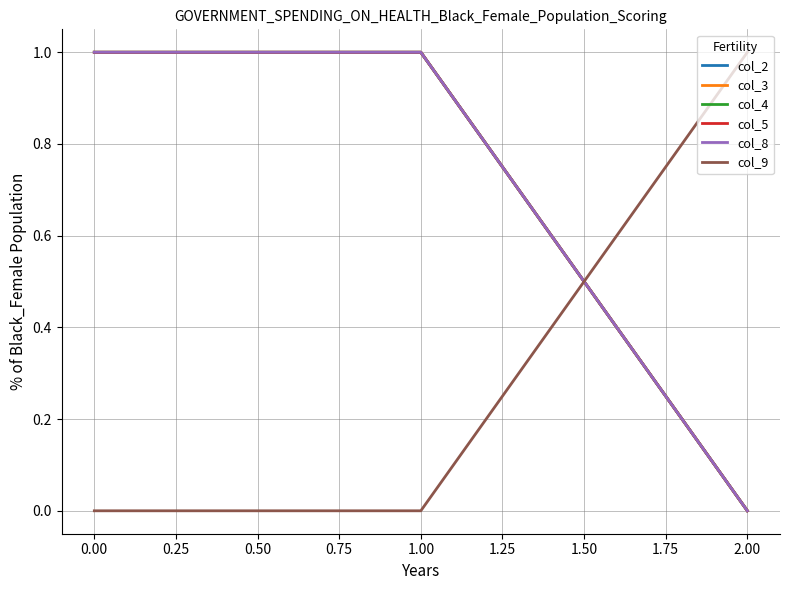

Is this an area chart (filled region under the line)?

No